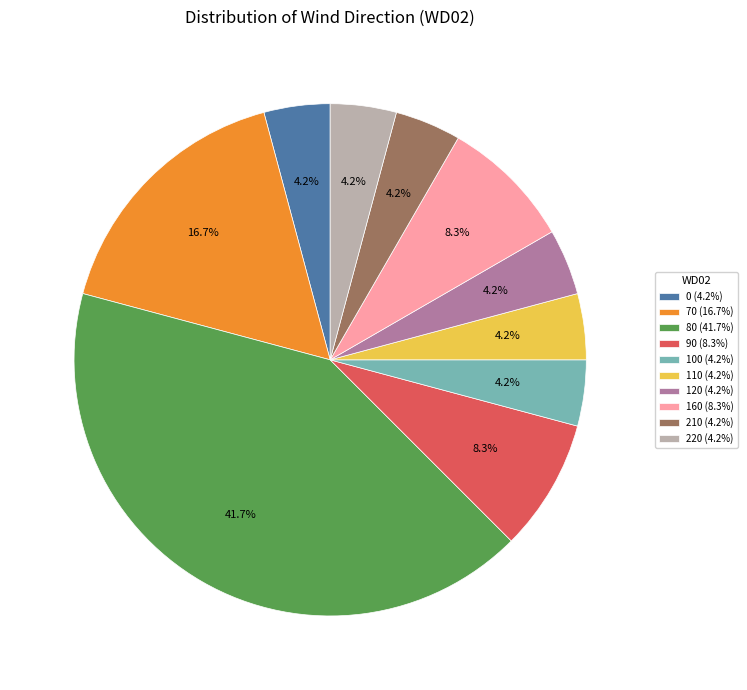

What portion of the pie excludes 120 (4.2%)?

95.8%